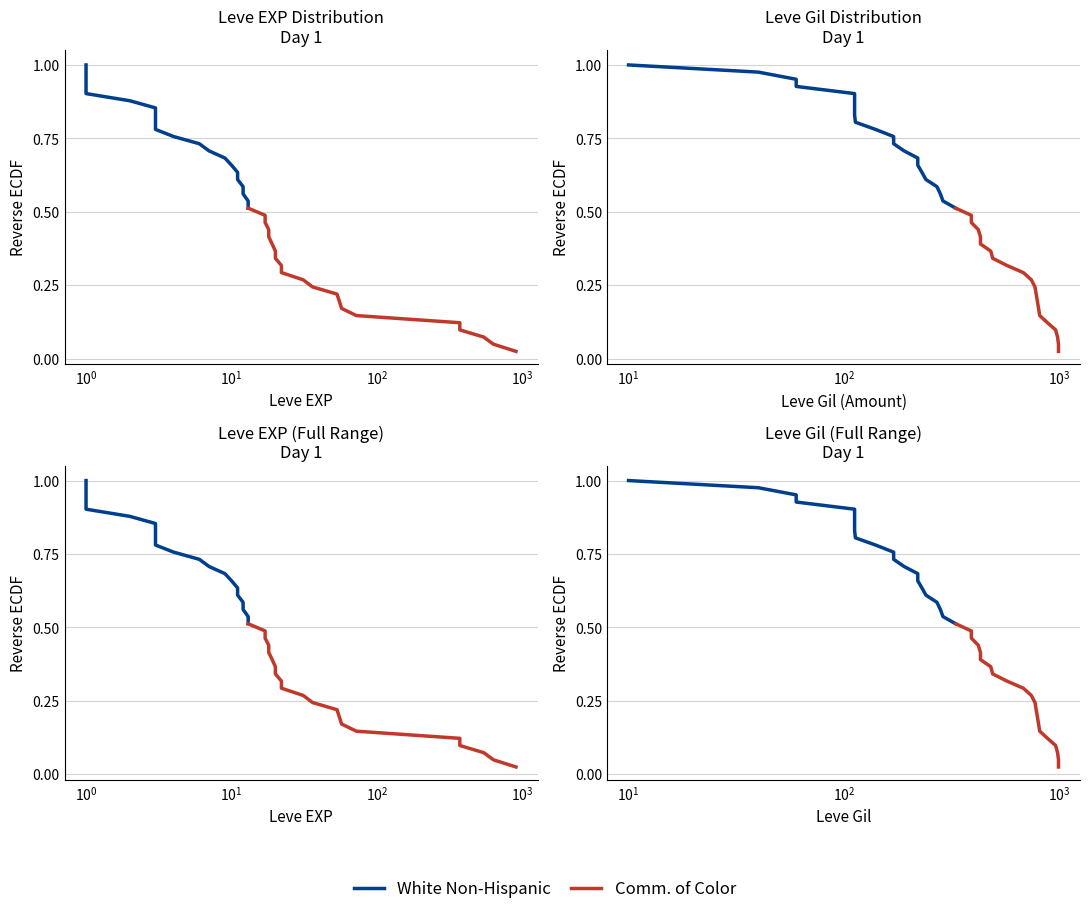

Rank the series by their average value, from lowest to highest.

Comm. of Color, White Non-Hispanic